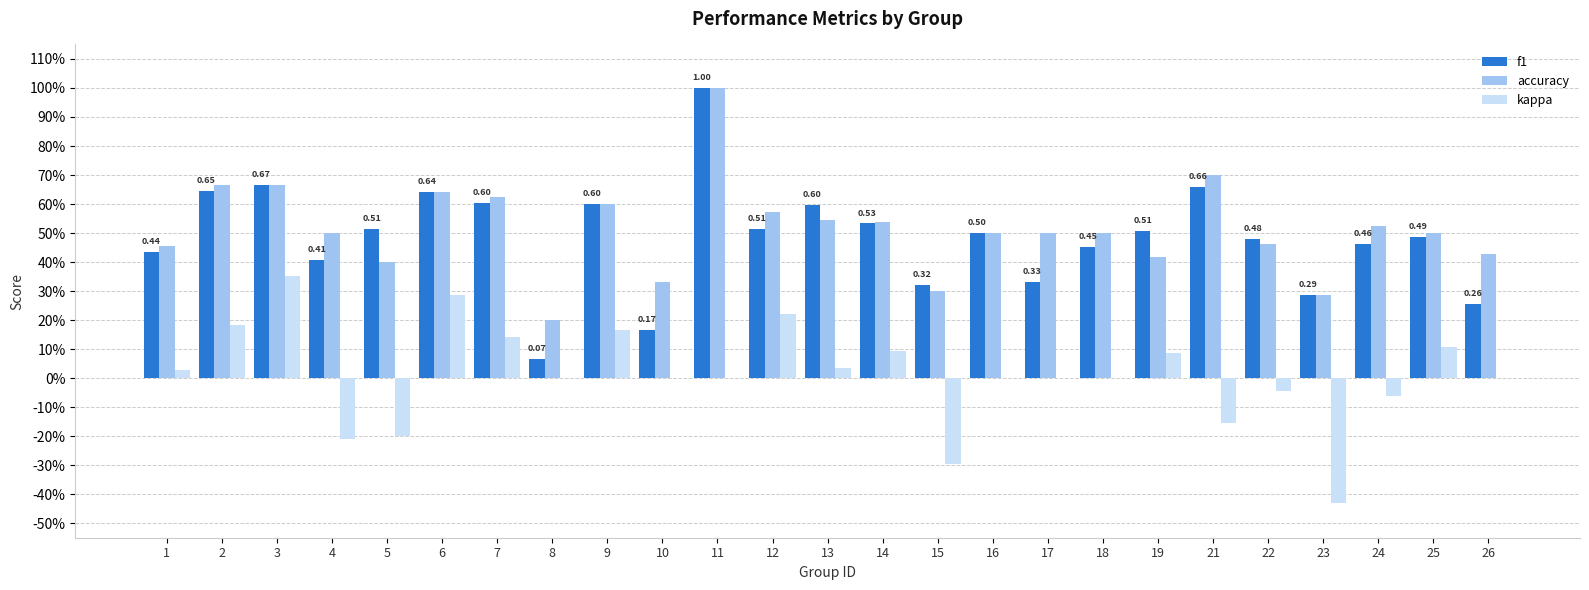

What is the sum of the f1 values at 9 and 6?

1.2